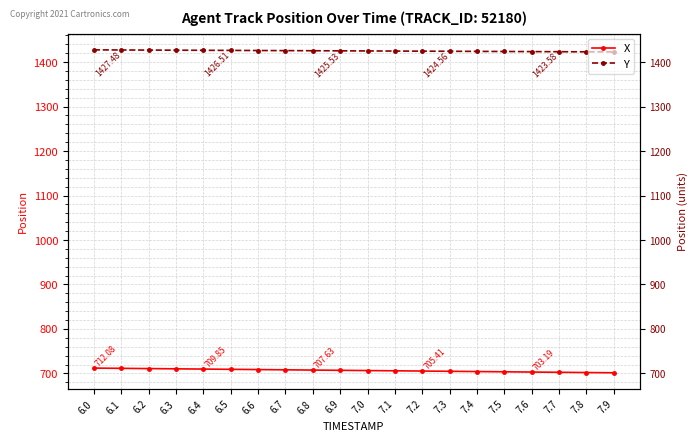

True or false: Y and X intersect in this chart.

False